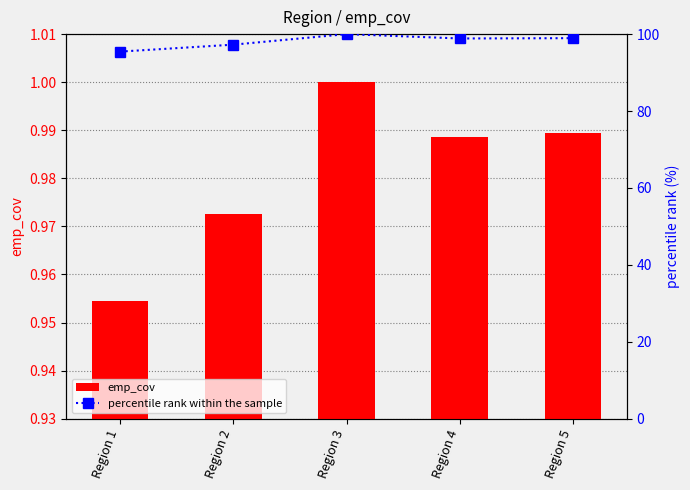

What is the minimum value shown in the chart?

1.0